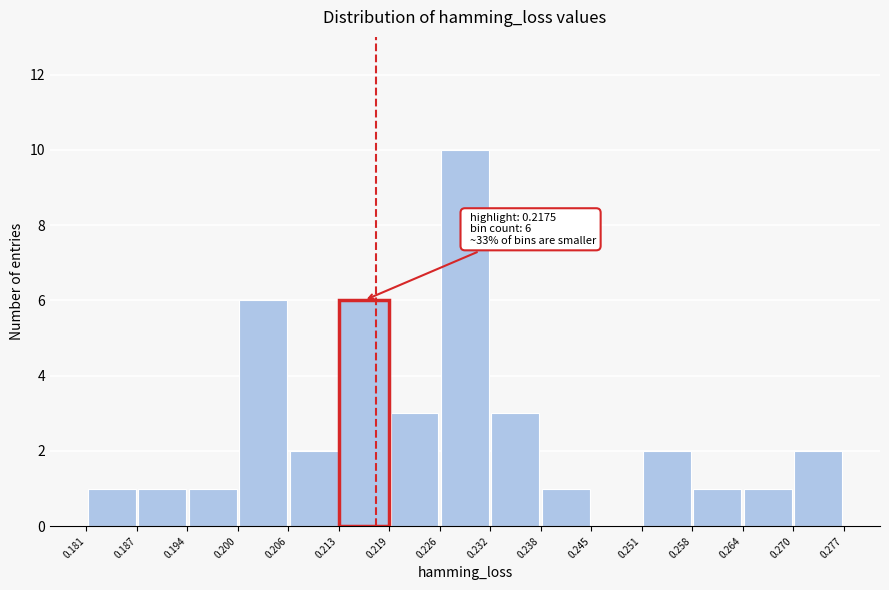

Which range on the x-axis has the tallest bar?

0.226 to 0.232